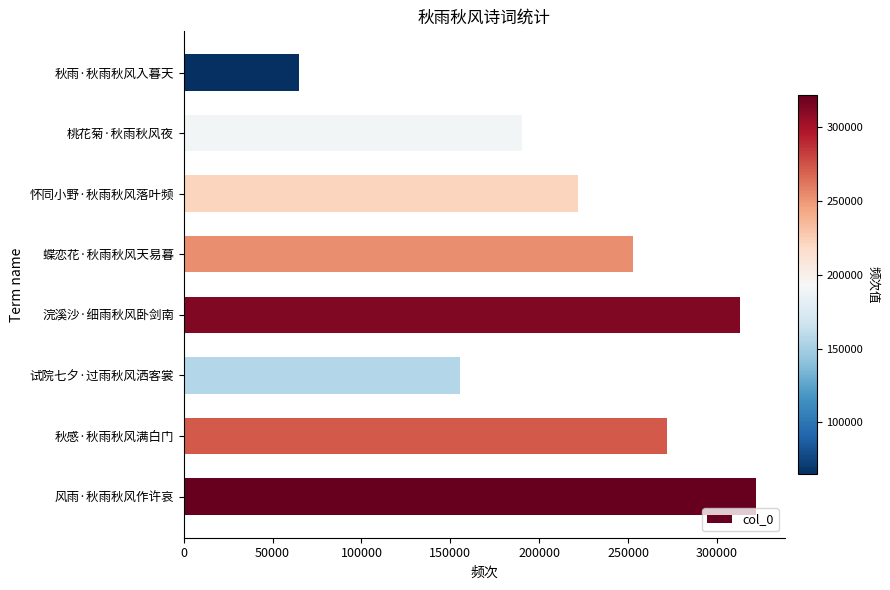

At which category does the chart reach its minimum across all series?

秋雨·秋雨秋风入暮天